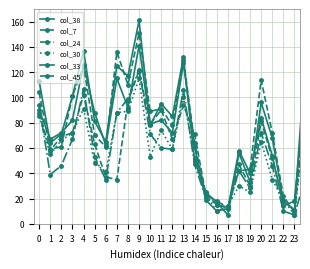

At which label is col_33 closest to 80?

10